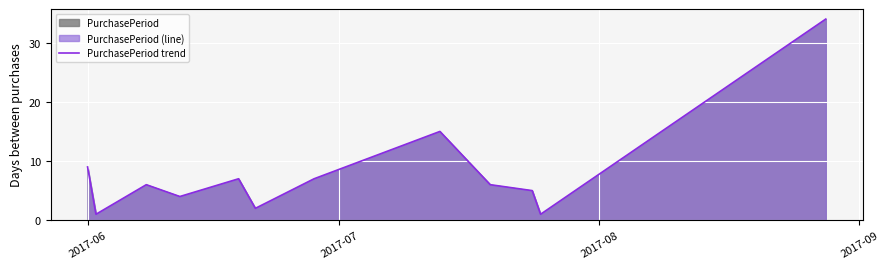

What is the difference between the maximum and minimum values?

33